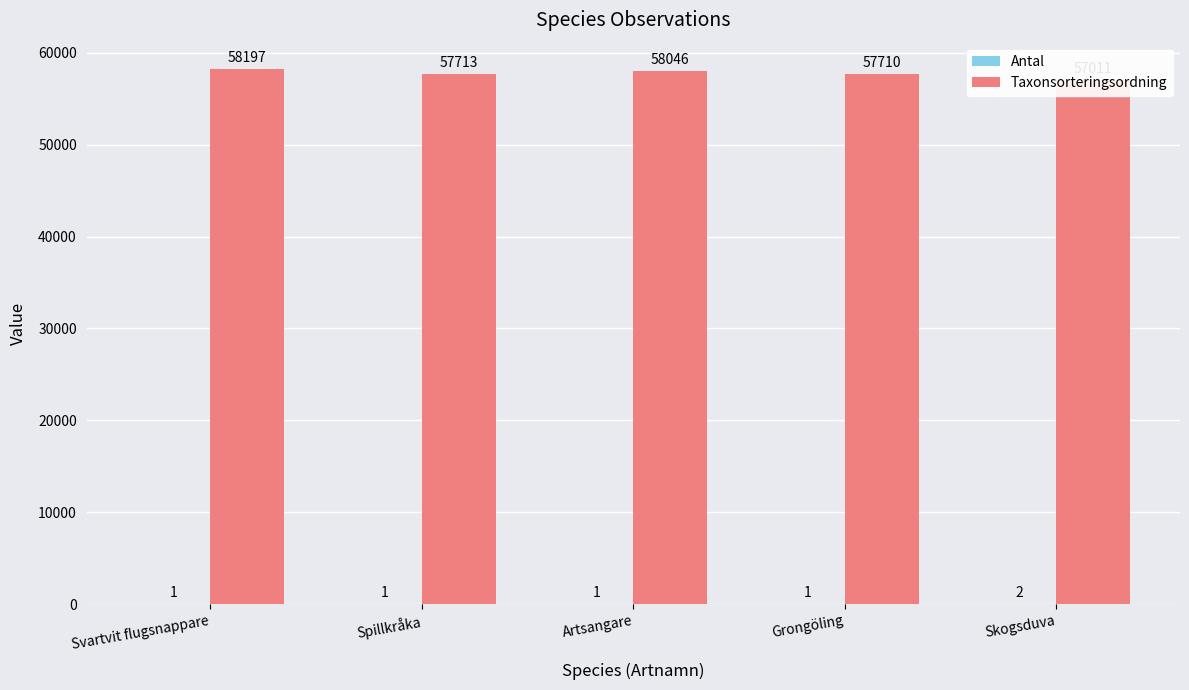

Is it true that Taxonsorteringsordning equals 95252 at Svartvit flugsnappare?

False